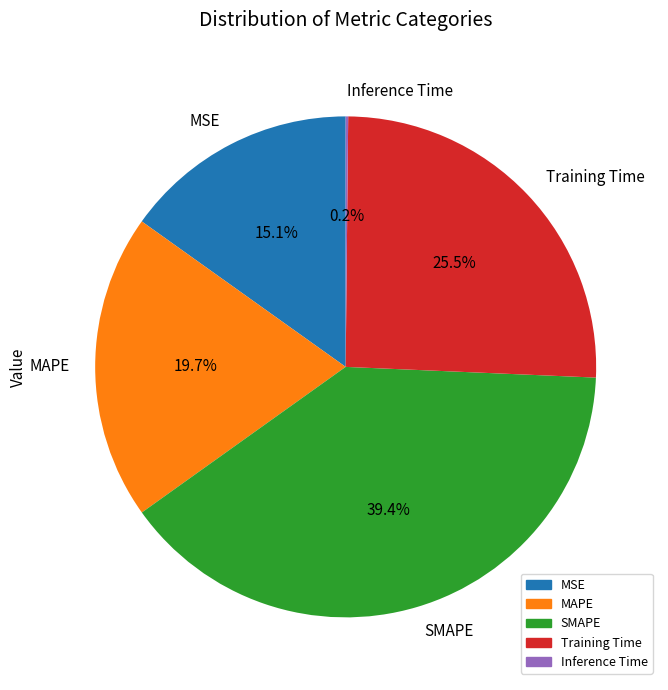

Between SMAPE and MSE, which is larger?

SMAPE